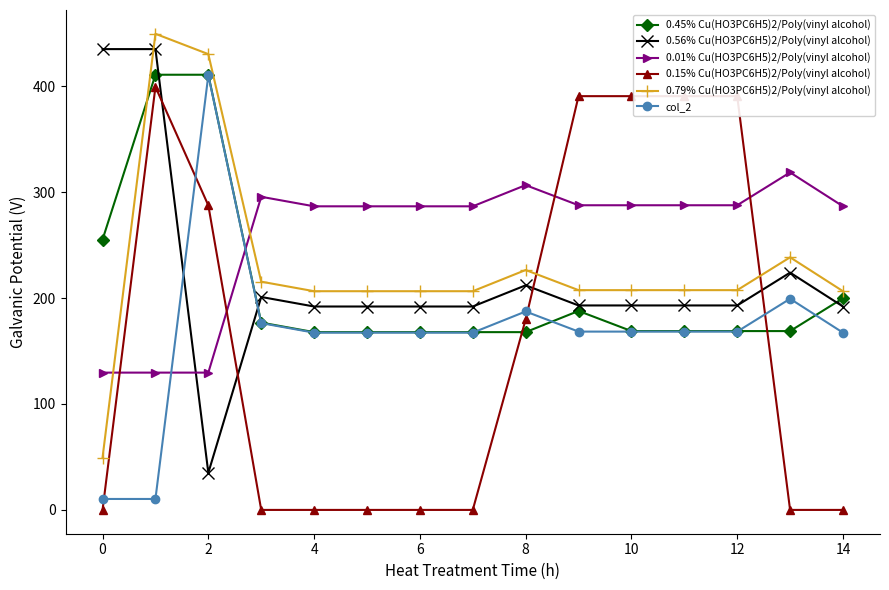

True or false: 0.15% Cu(HO3PC6H5)2/Poly(vinyl alcohol) and 0.79% Cu(HO3PC6H5)2/Poly(vinyl alcohol) cross at least once.

True